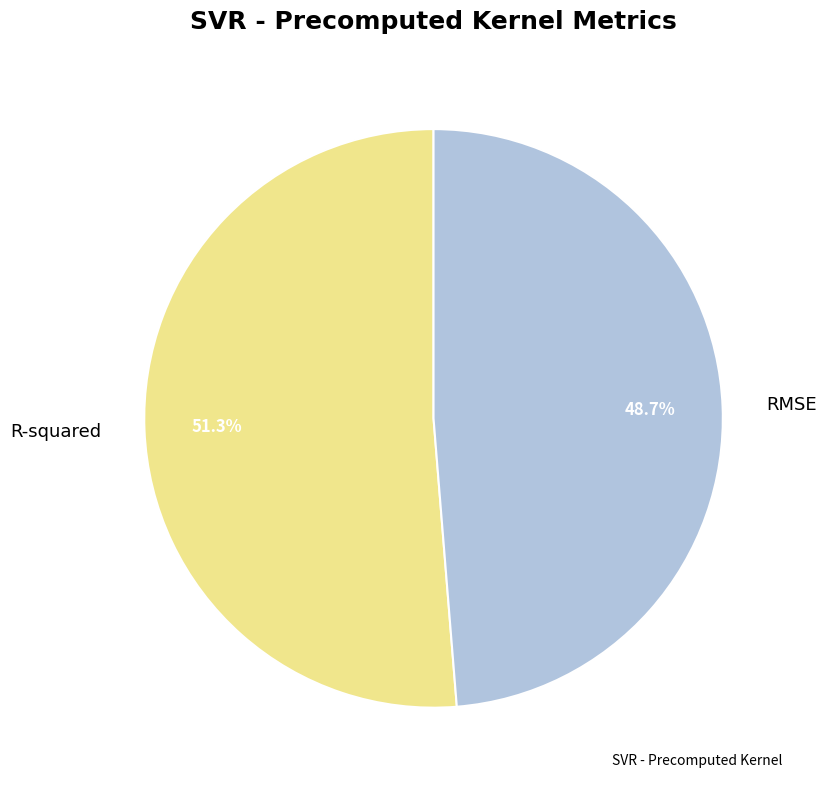

Is R-squared the majority of the pie?

Yes